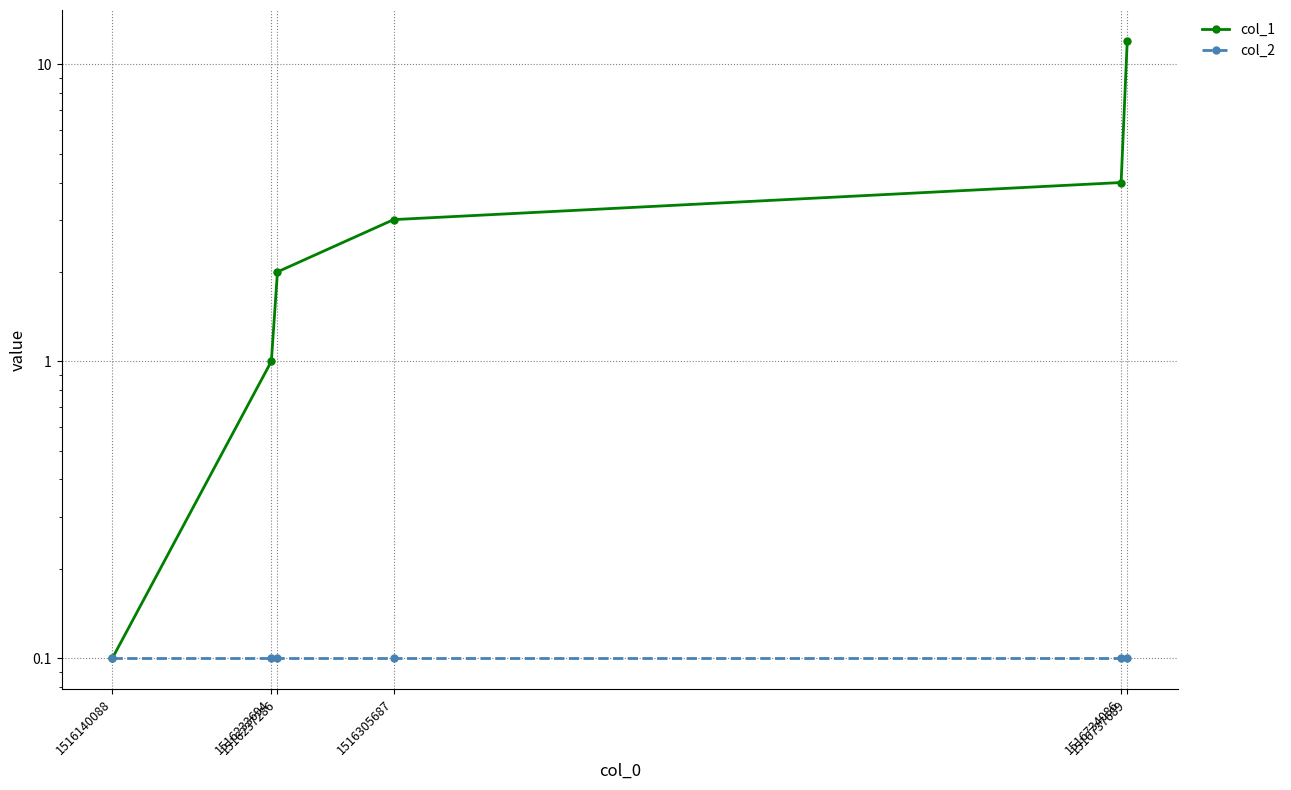

What is the total value across all series at 1516737689?

12.1